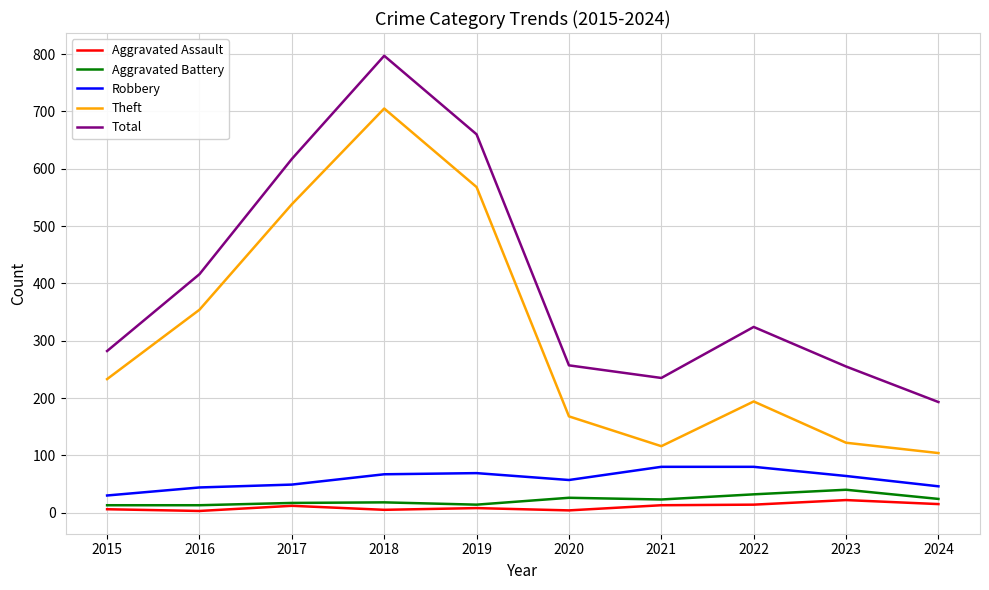

What is the difference between the maximum and minimum values in the Theft series?

601